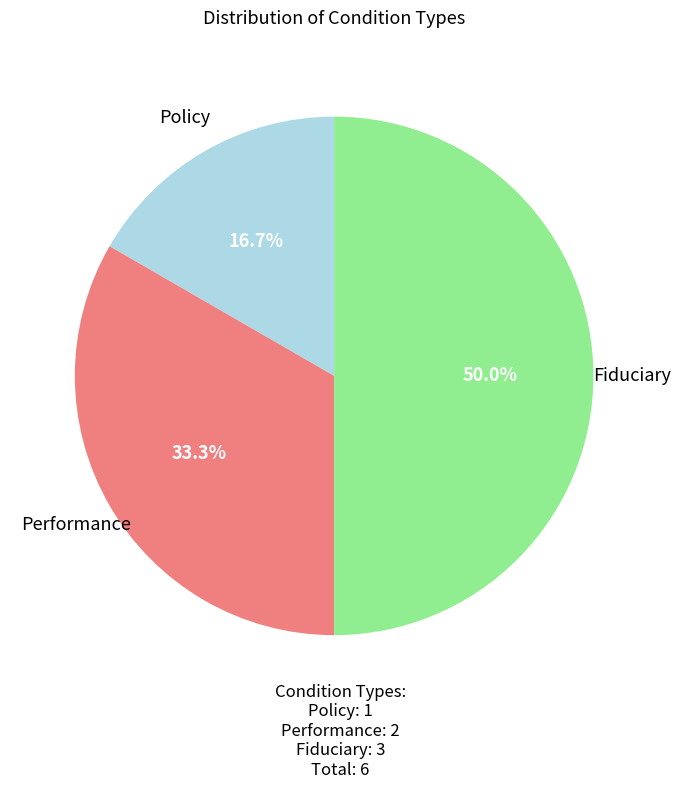

To the nearest percent, what is the combined percentage of Policy and Fiduciary?

67%